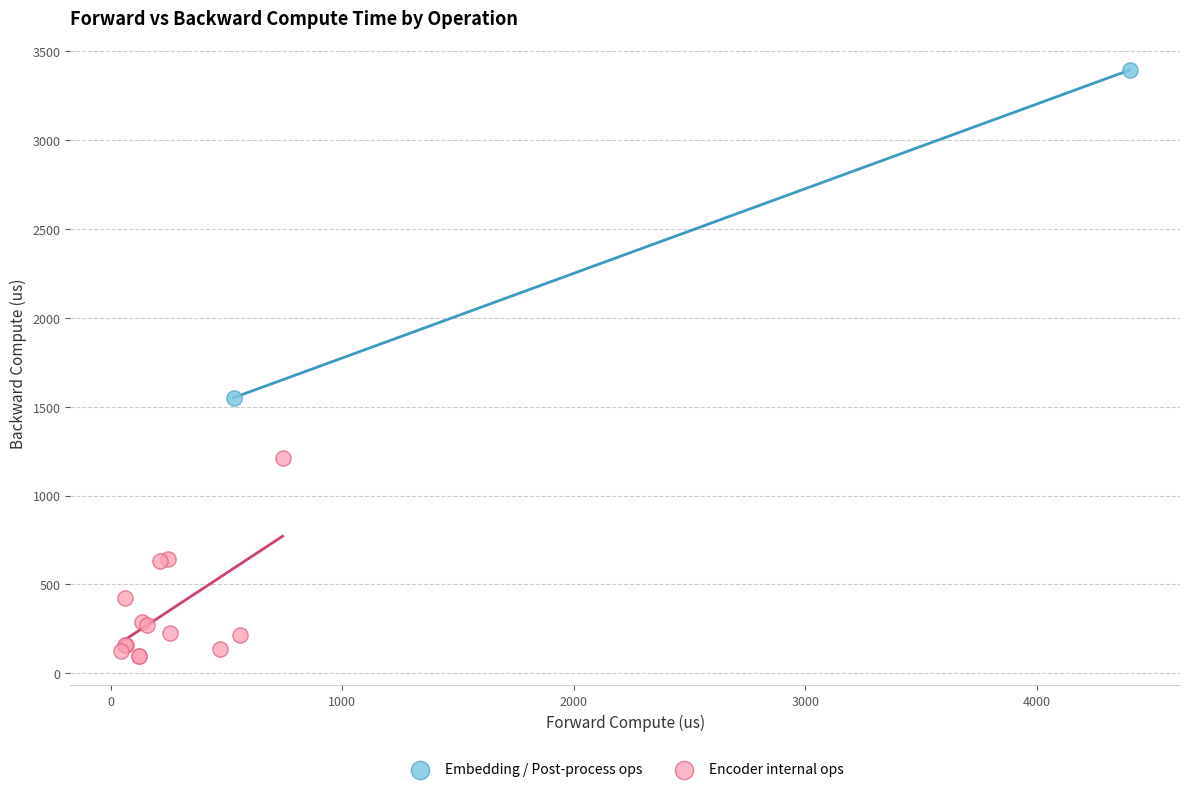

What are all the series names shown in the legend?

Embedding / Post-process ops, Encoder internal ops